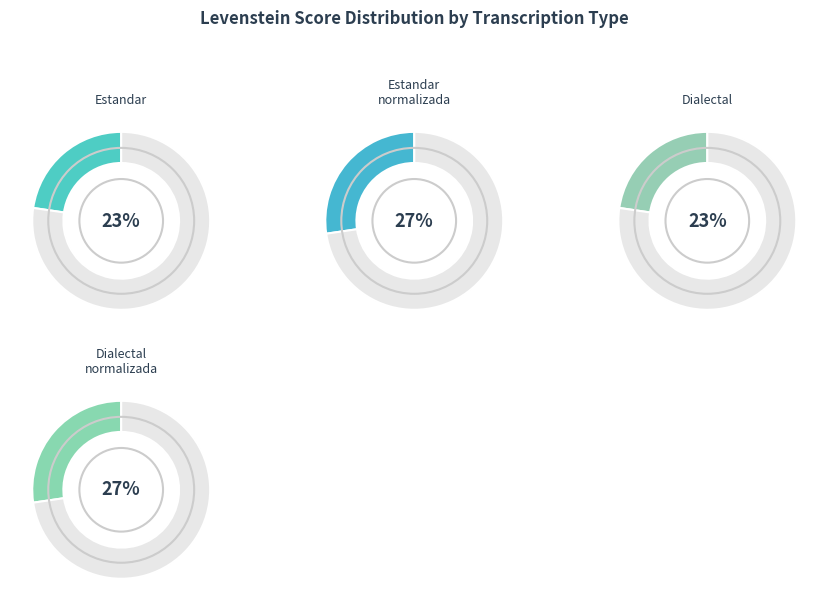

Rank the categories by value from highest to lowest.

Estandar_normalizada, Dialectal_normalizada, Estandar, Dialectal